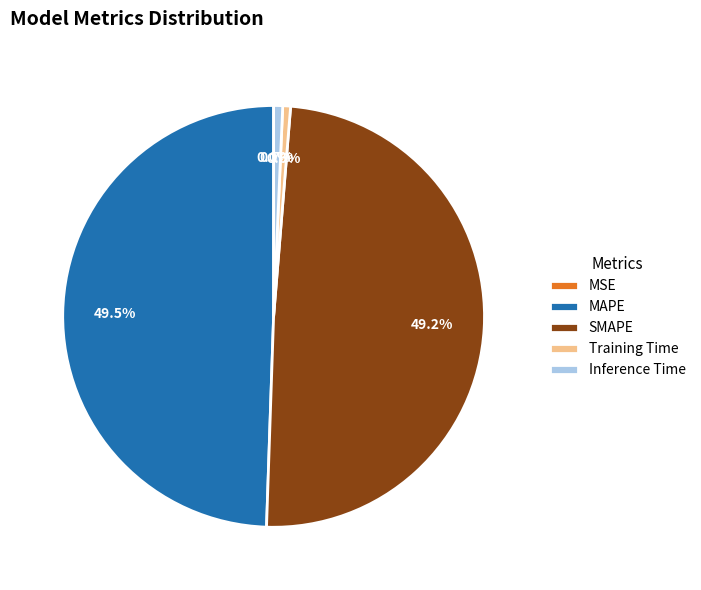

To the nearest percent, what is the difference between the SMAPE and Training Time slice percentages?

49%